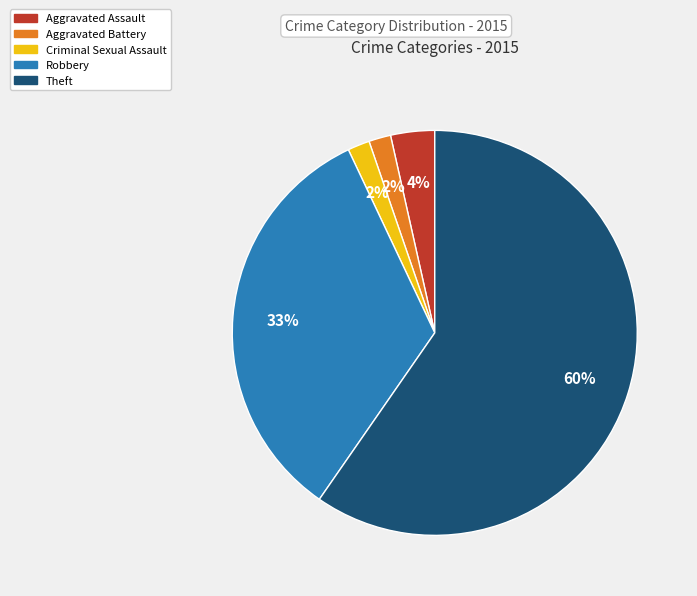

Which slice is the largest?

Theft